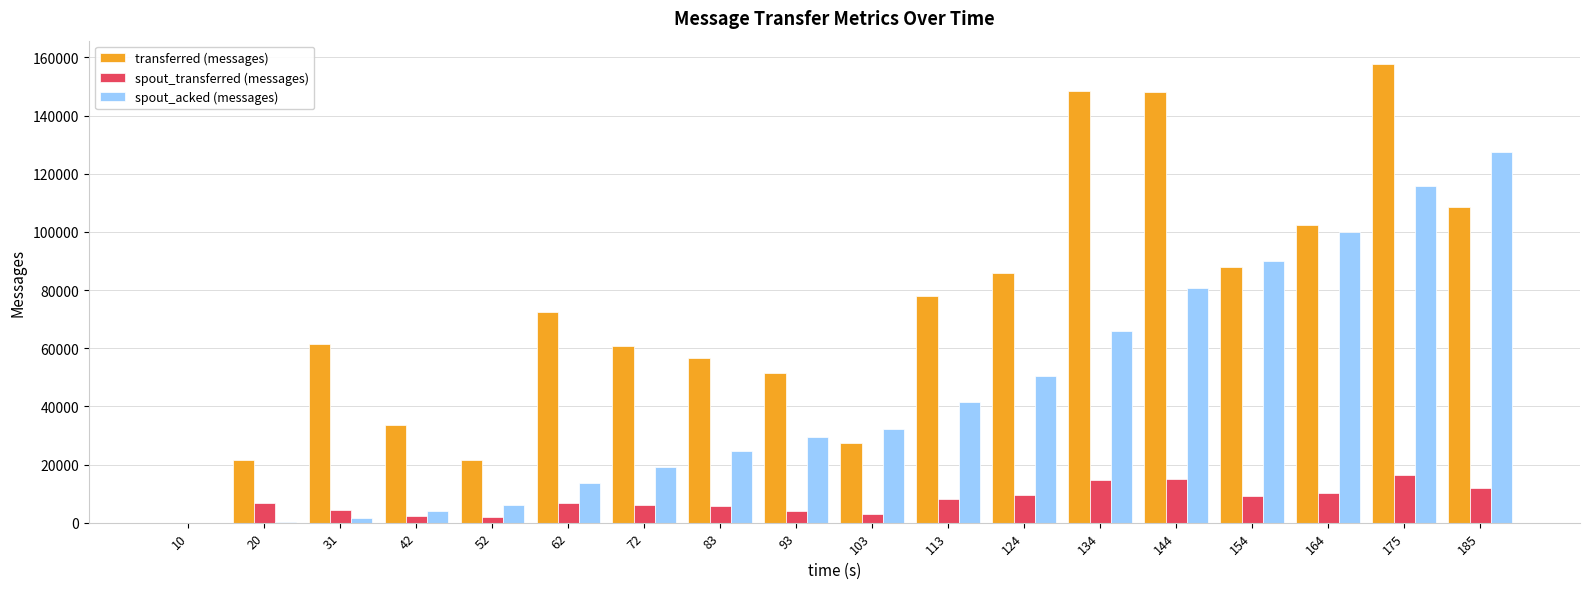

What are all the series names shown in the legend?

transferred (messages), spout_transferred (messages), spout_acked (messages)